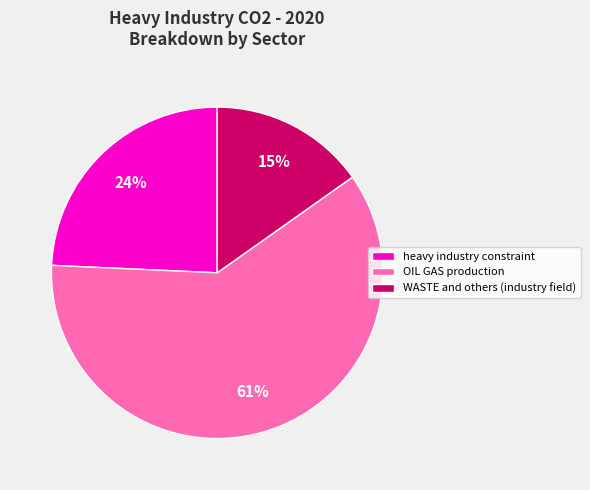

The OIL GAS production slice represents 66% of the pie. True or false?

False